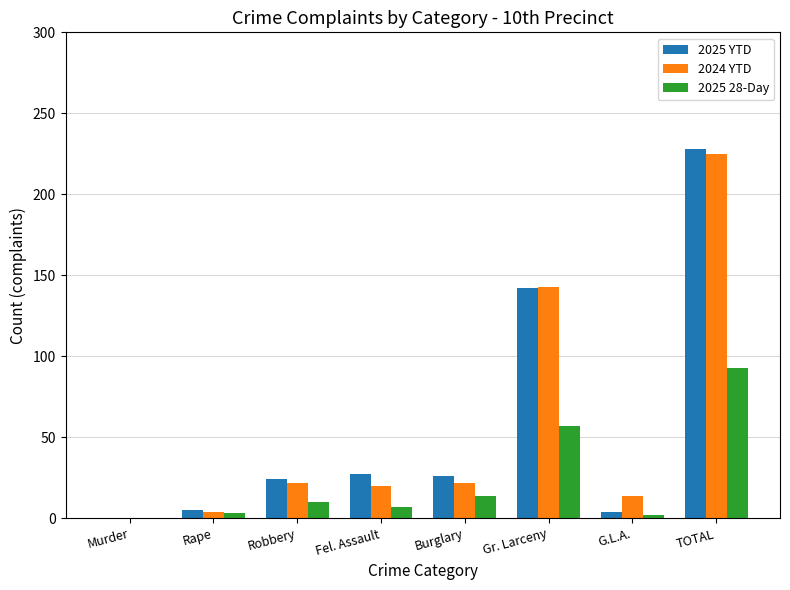

At which category does the chart reach its peak across all series?

TOTAL